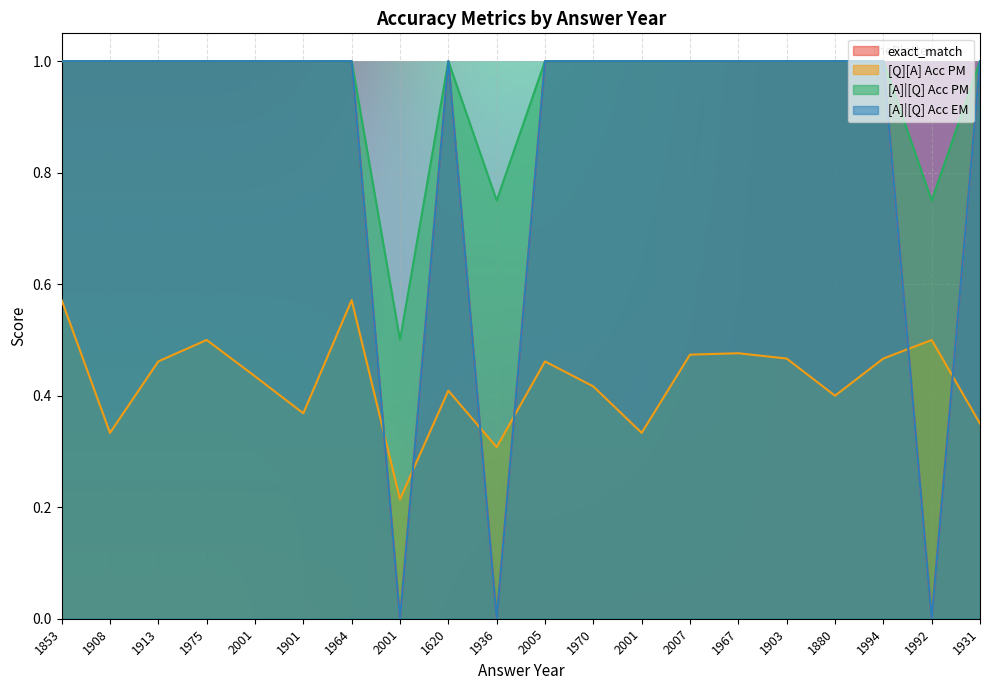

The [A]|[Q] Acc PM series shows 0.6 at 1913. True or false?

False